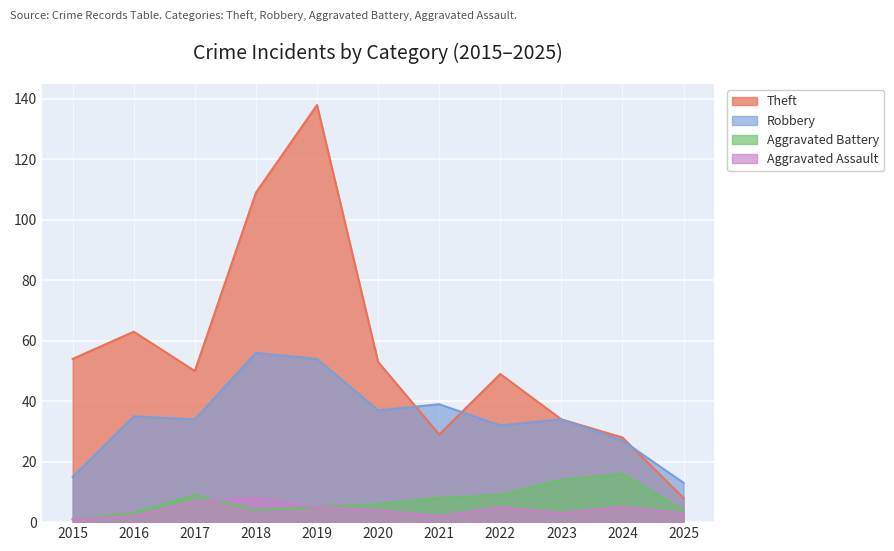

What is the difference between the second highest and second lowest values in the Aggravated Assault series?

5